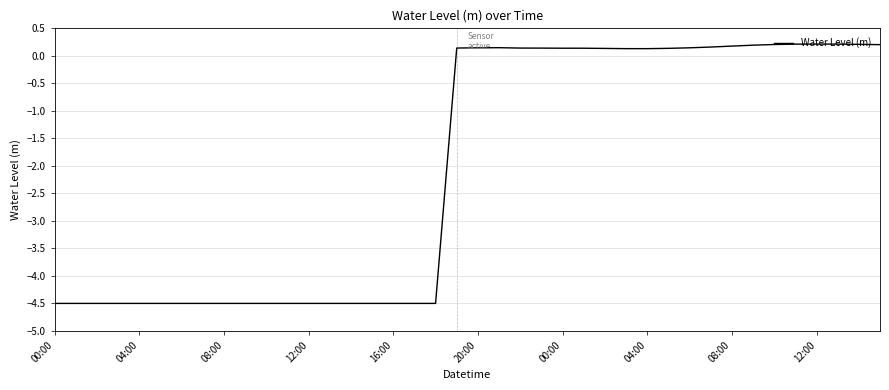

How many values are below 0?

19